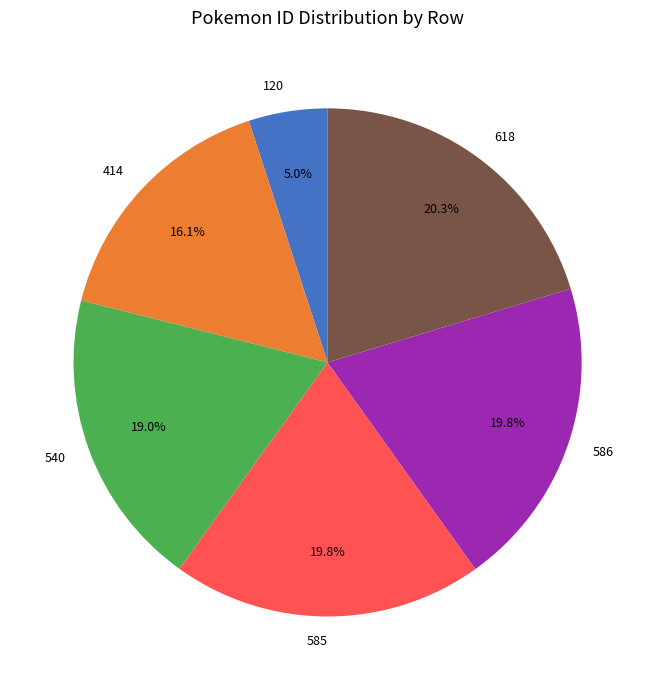

The 120 slice represents 5% of the pie. True or false?

True